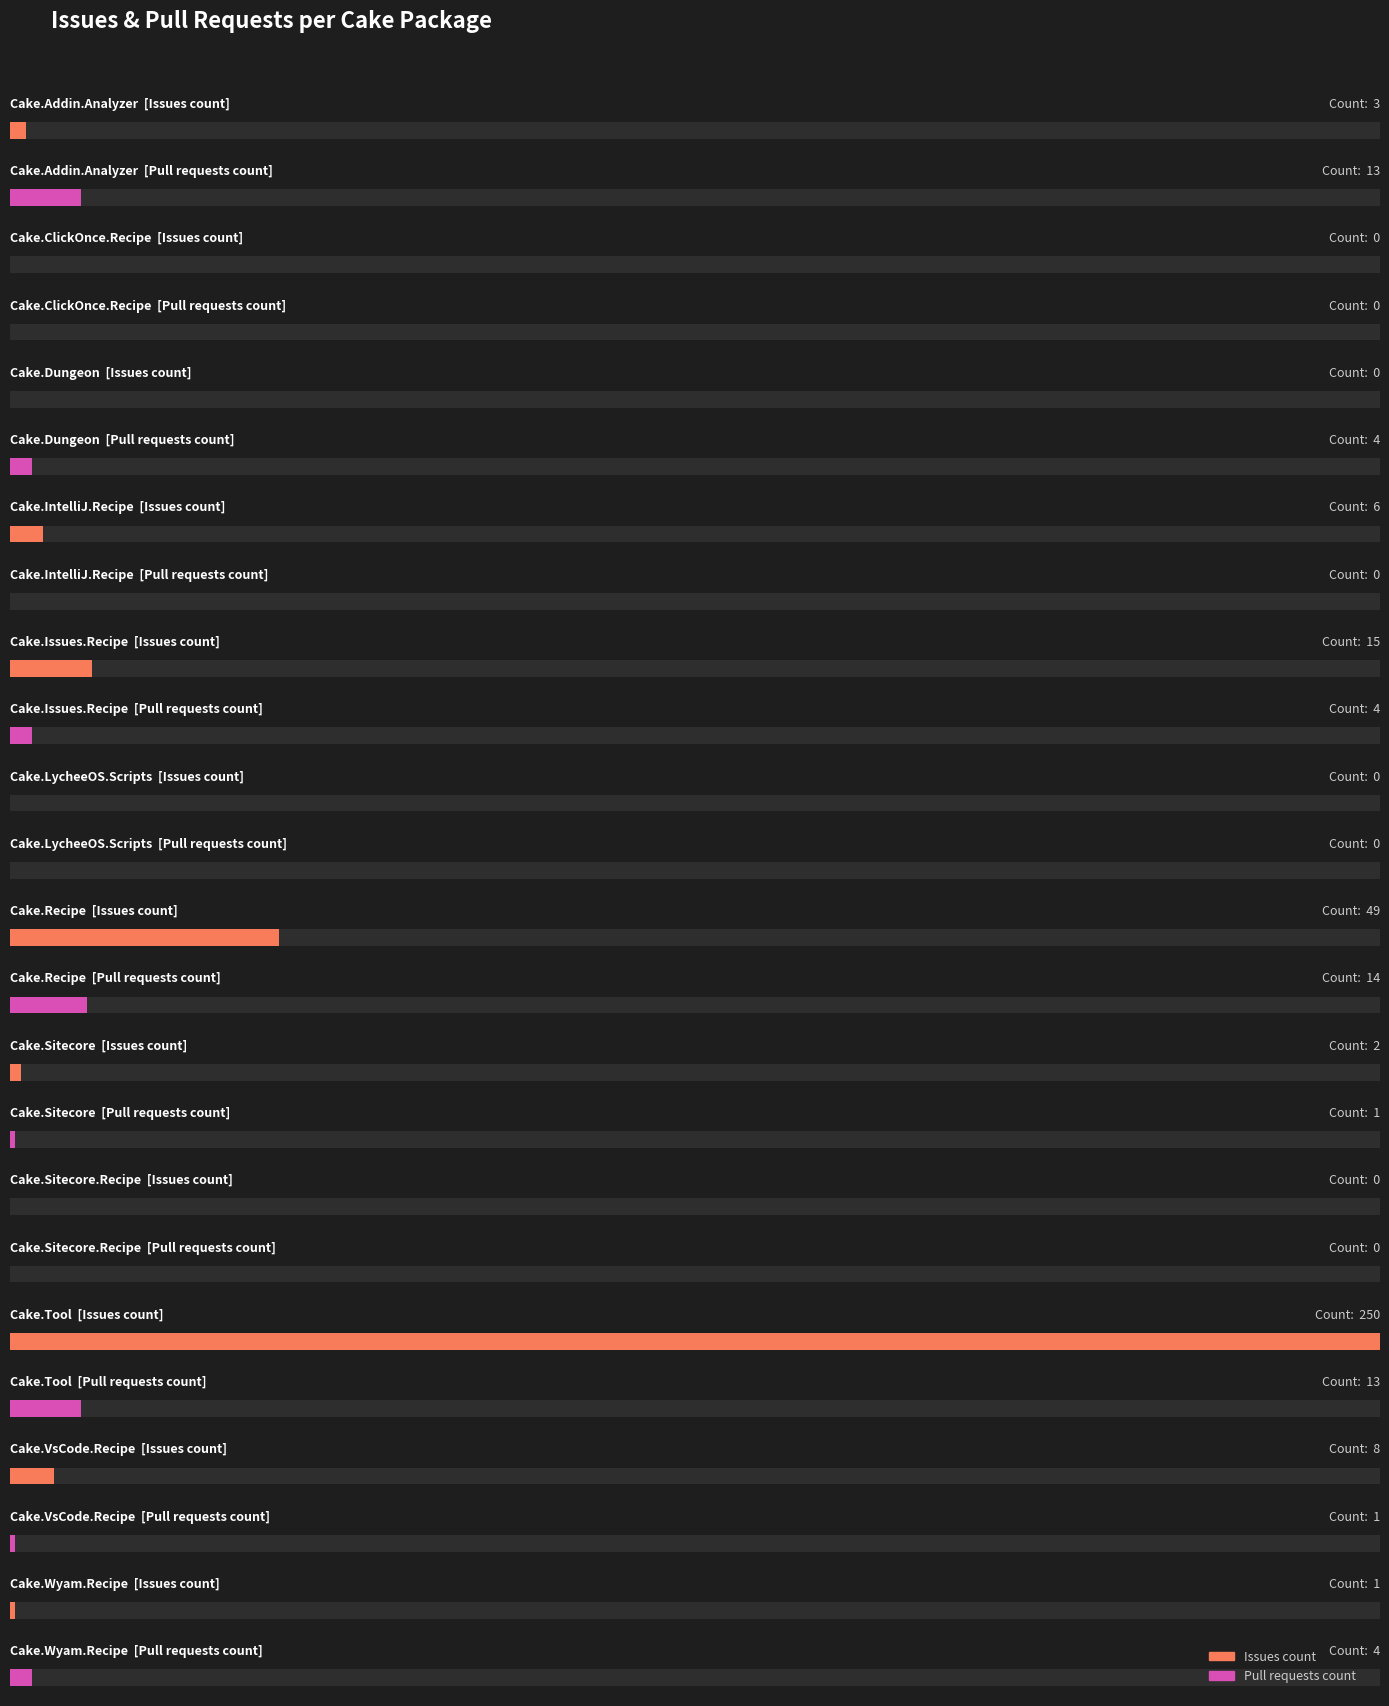

The value of Pull requests count at Cake.Wyam.Recipe is 2. True or false?

False